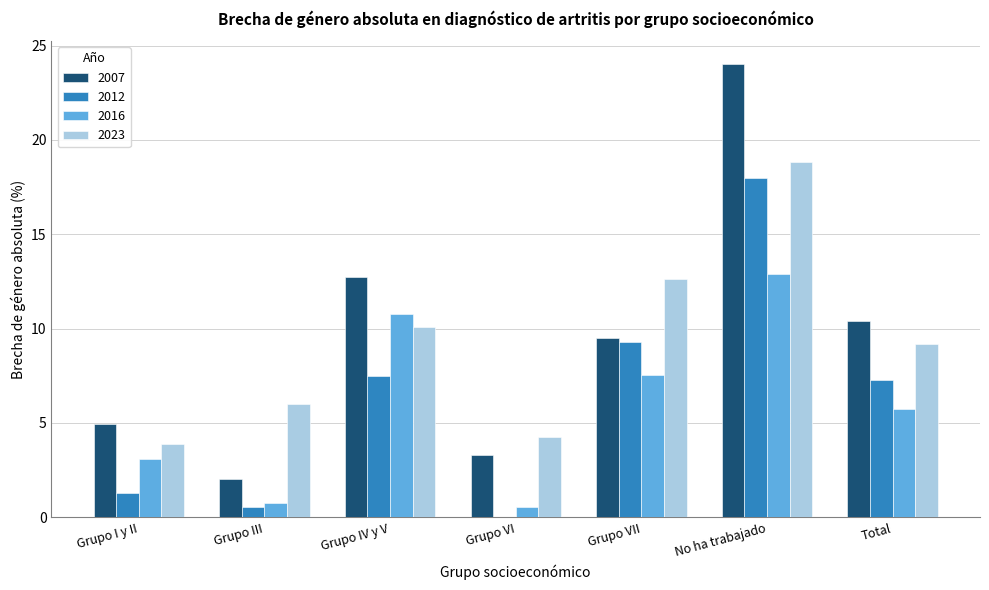

What is the approximate value of 2016 at Total?

5.7